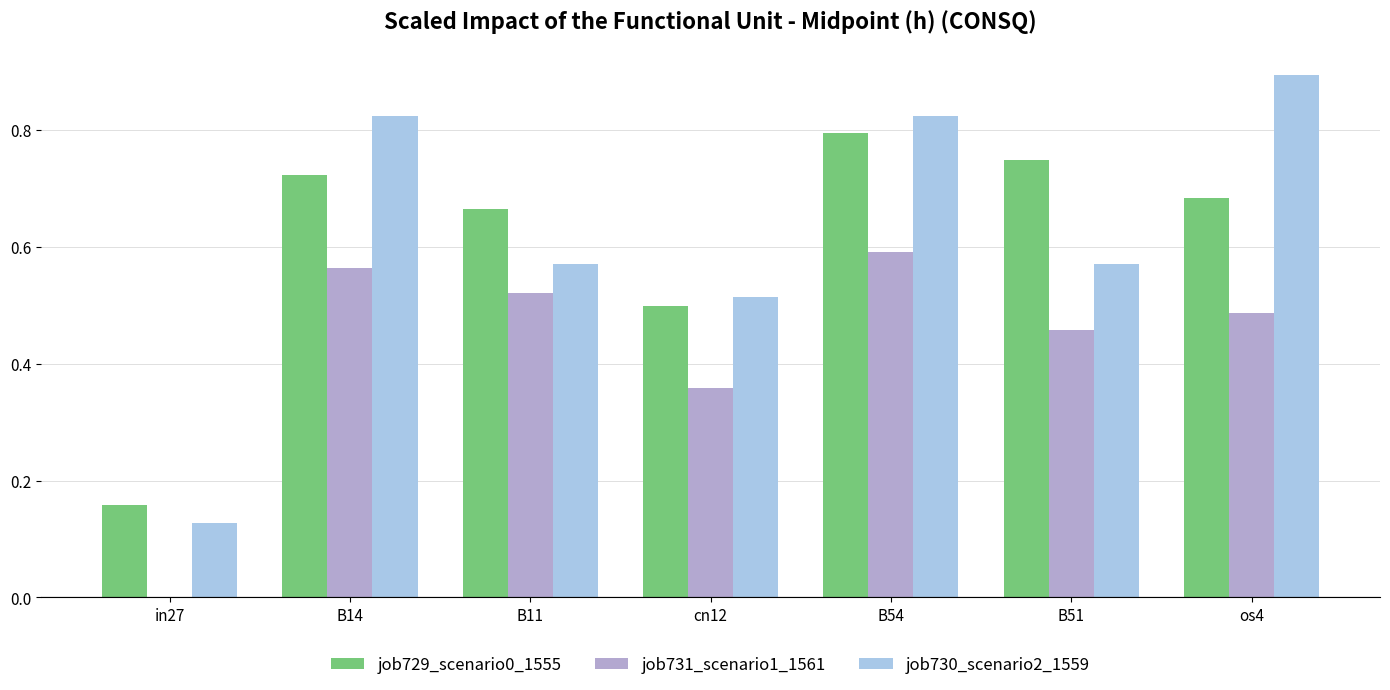

Where is job731_scenario1_1561 nearest to the value 0?

in27